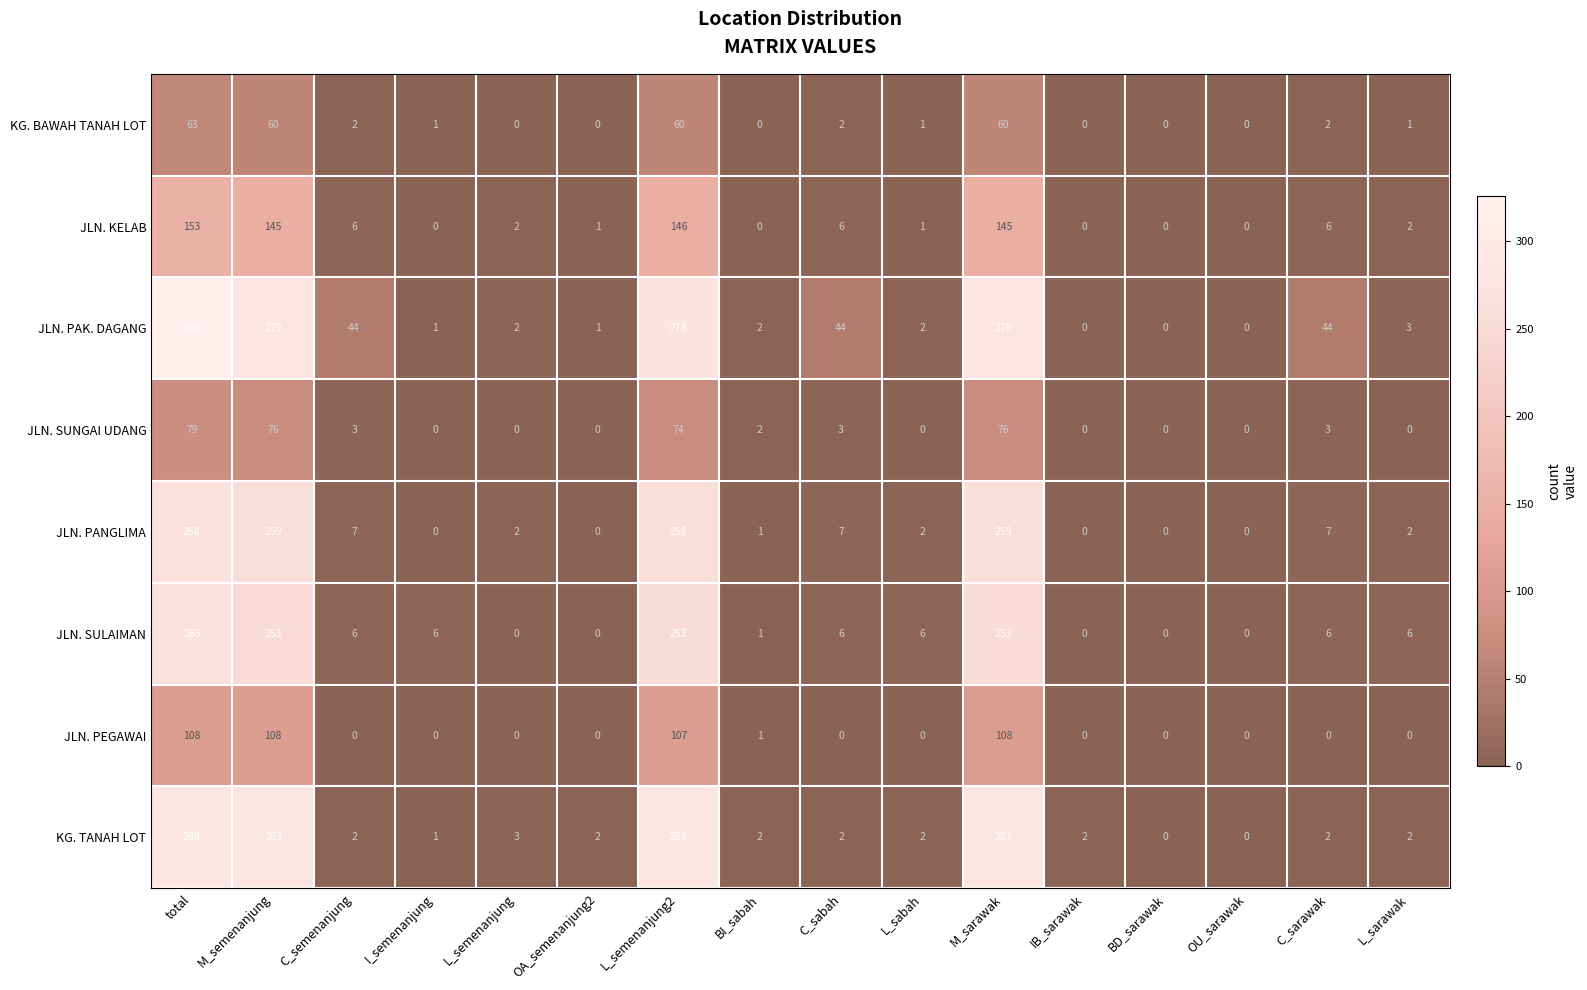

Rank the series by their maximum value, from lowest to highest.

KG. BAWAH TANAH LOT, JLN. SUNGAI UDANG, JLN. PEGAWAI, JLN. KELAB, JLN. SULAIMAN, JLN. PANGLIMA, KG. TANAH LOT, JLN. PAK. DAGANG